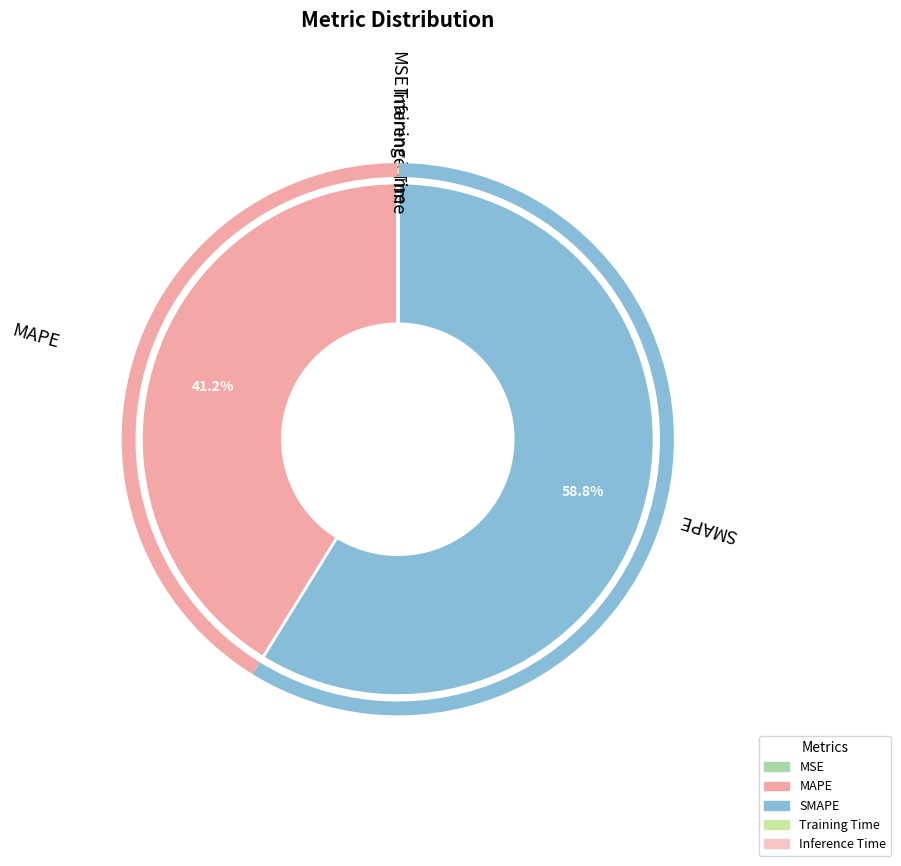

Do SMAPE and MAPE together represent more than half of the pie?

Yes